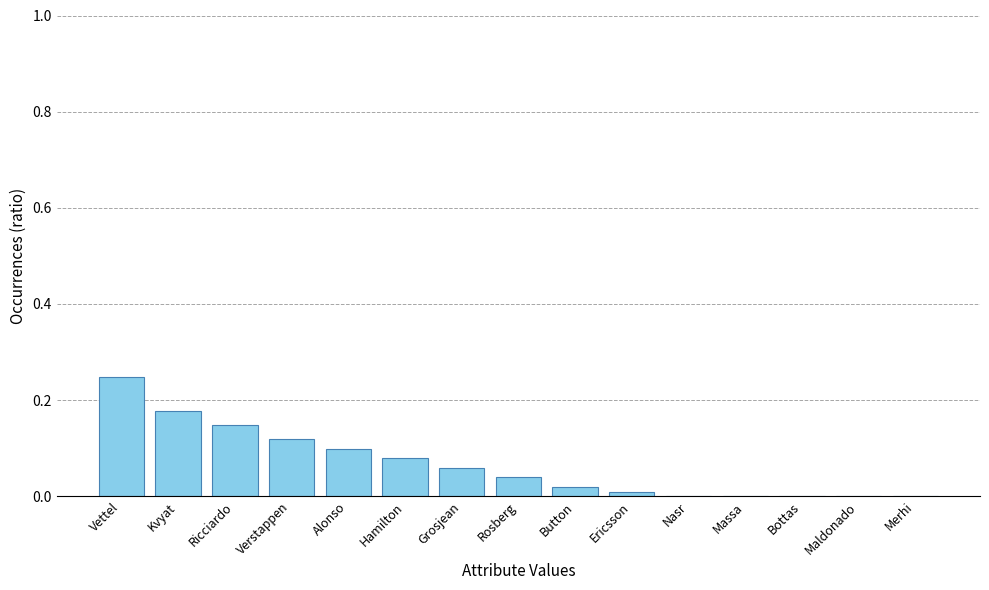

Between Verstappen and Vettel, which is larger?

Vettel